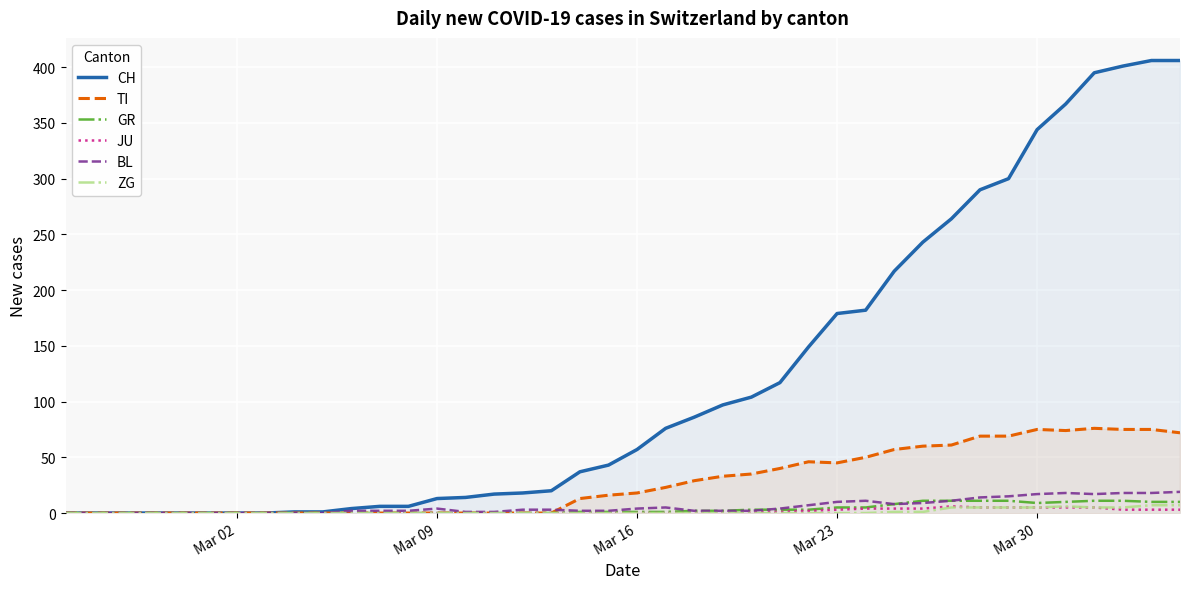

Rank the series by their maximum value, from highest to lowest.

CH, TI, BL, GR, ZG, JU